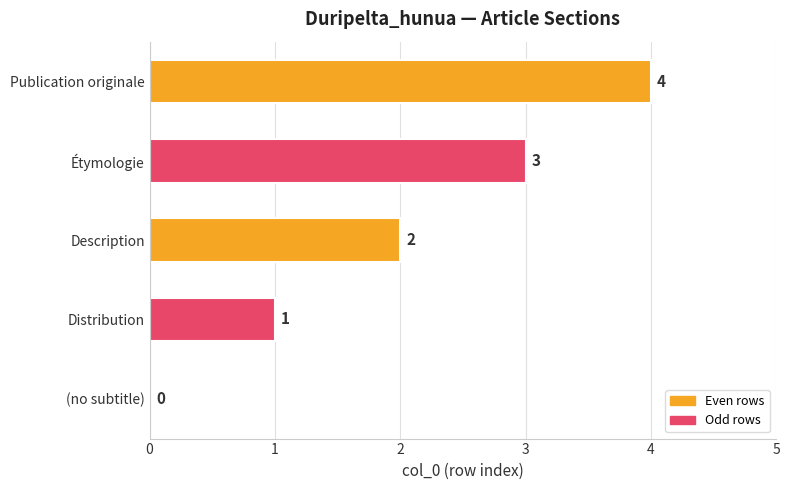

What is the average value?

2